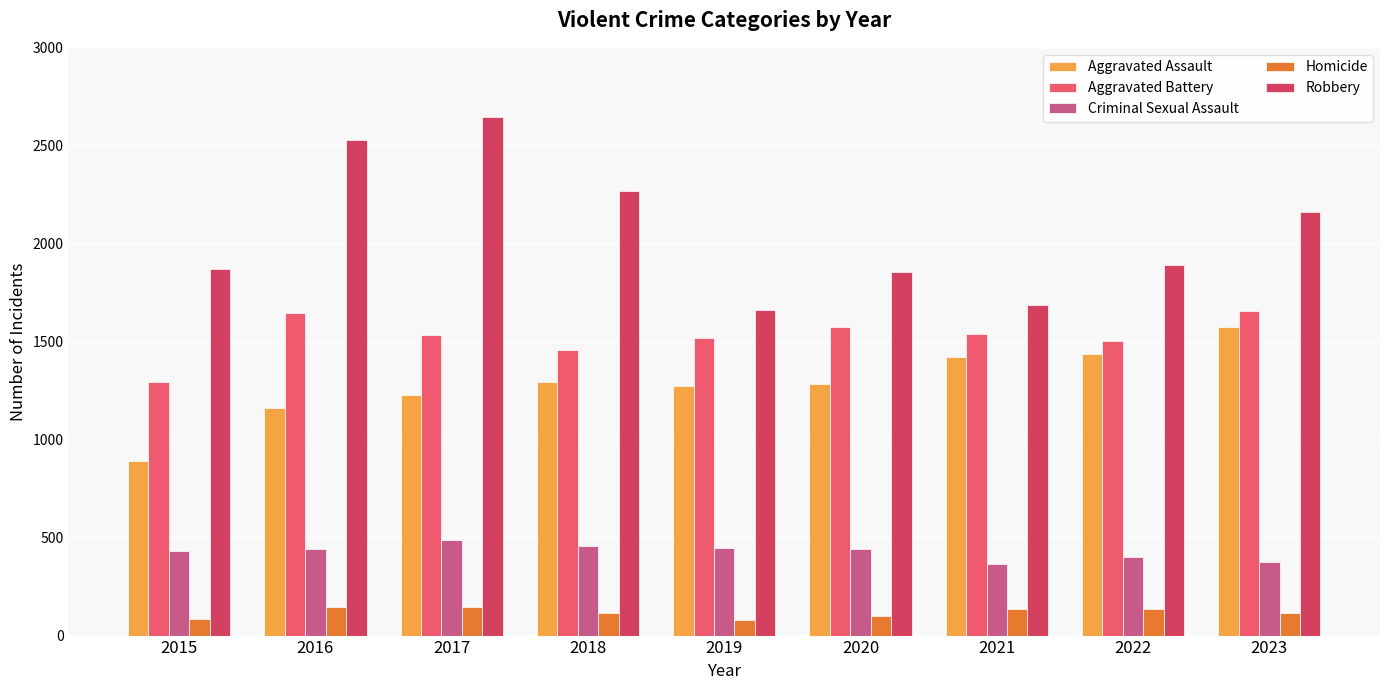

Which series has the widest spread of values?

Robbery